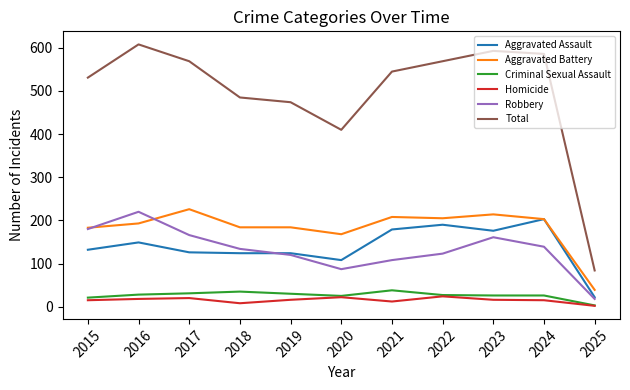

What are all the series names shown in the legend?

Aggravated Assault, Aggravated Battery, Criminal Sexual Assault, Homicide, Robbery, Total